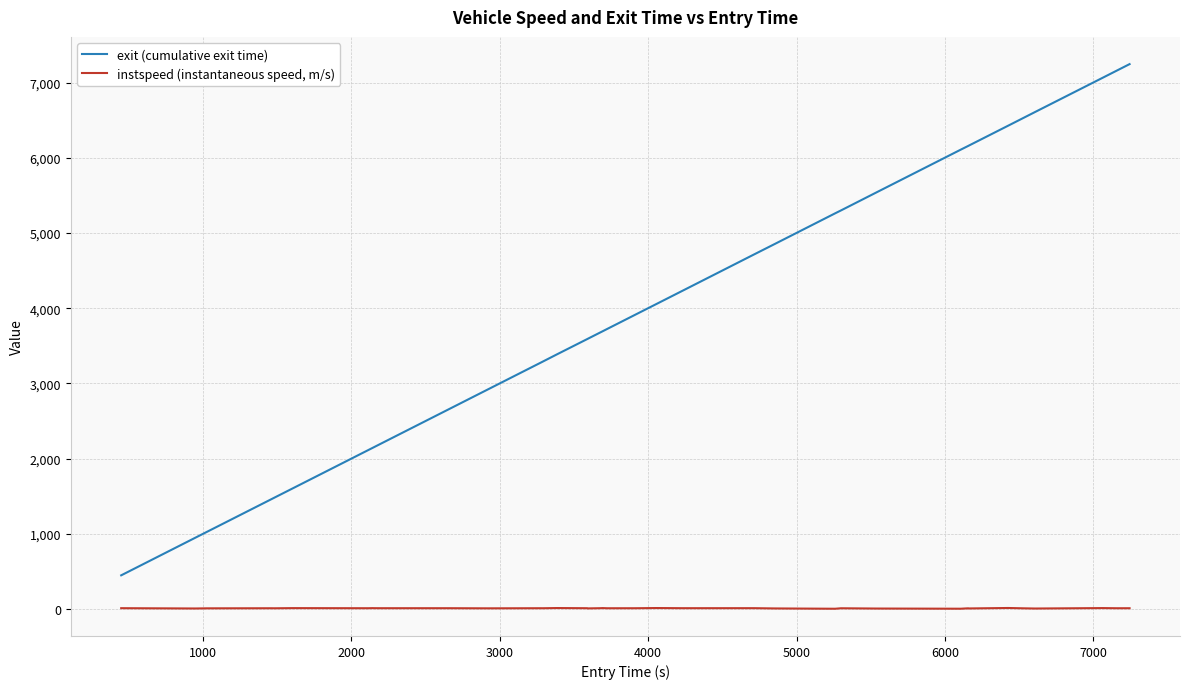

Which series has the widest spread of values?

exit (cumulative exit time)